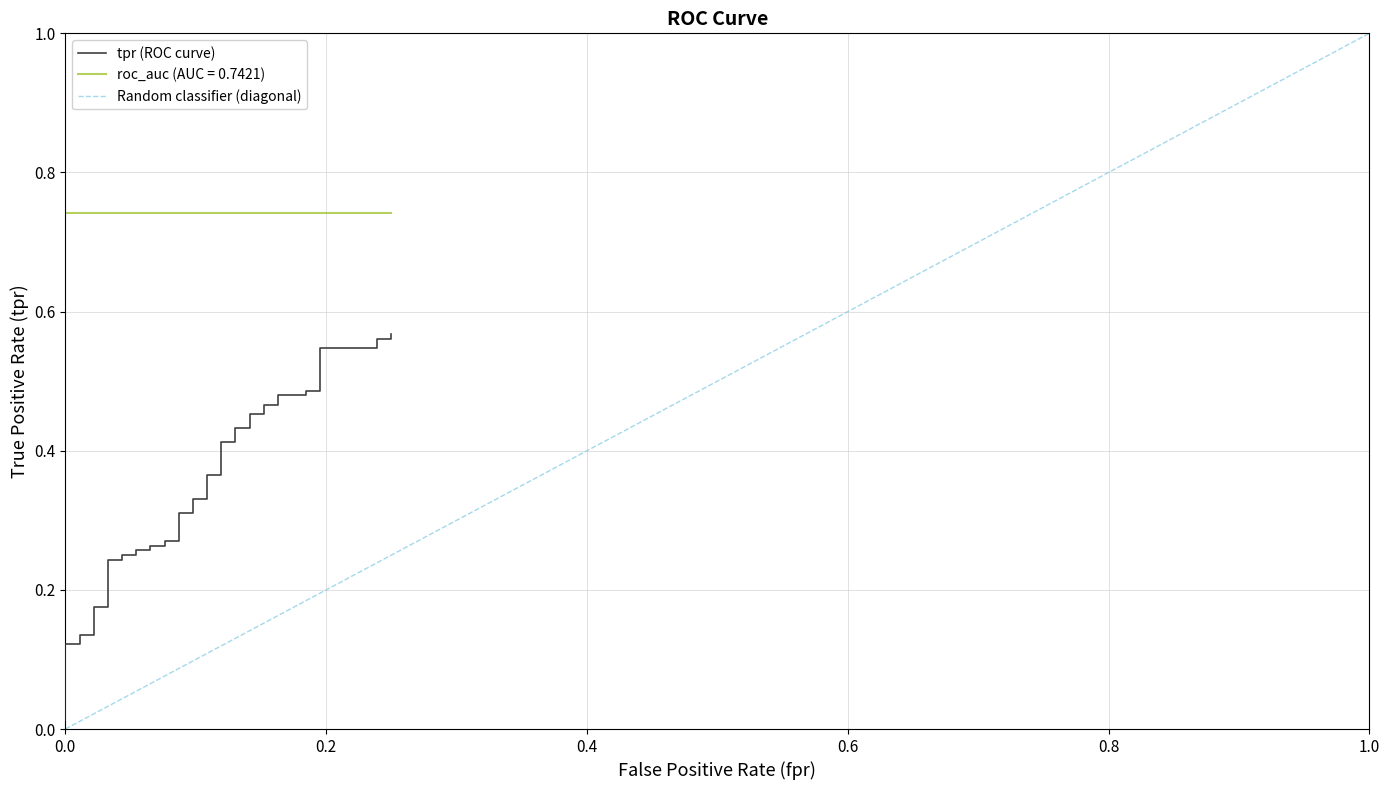

The chart shows a value of 0.3 at 34. True or false?

False